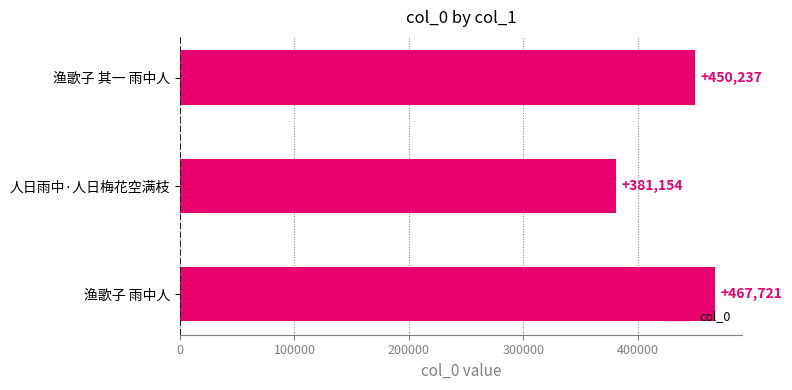

What is the average value?

433037